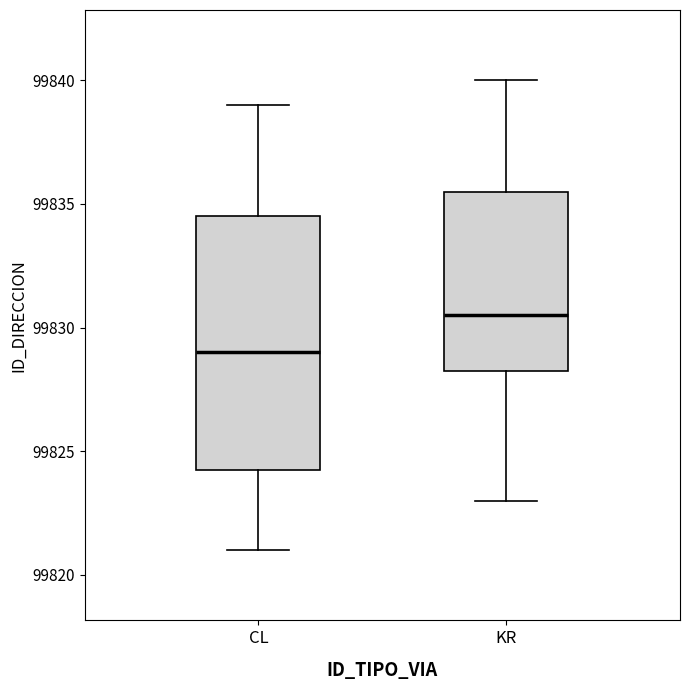

Where does the upper whisker of the box for KR end on the y-axis? The values are not printed on the chart, so give them approximately, as read against the axis.

99840.0